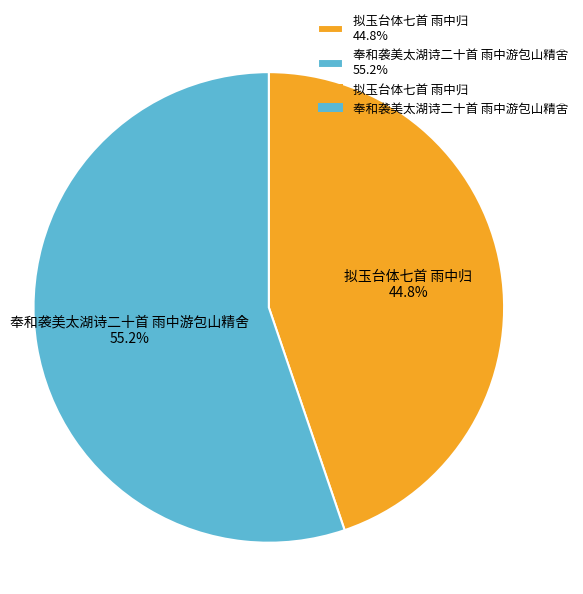

What is the majority slice?

奉和袭美太湖诗二十首 雨中游包山精舍